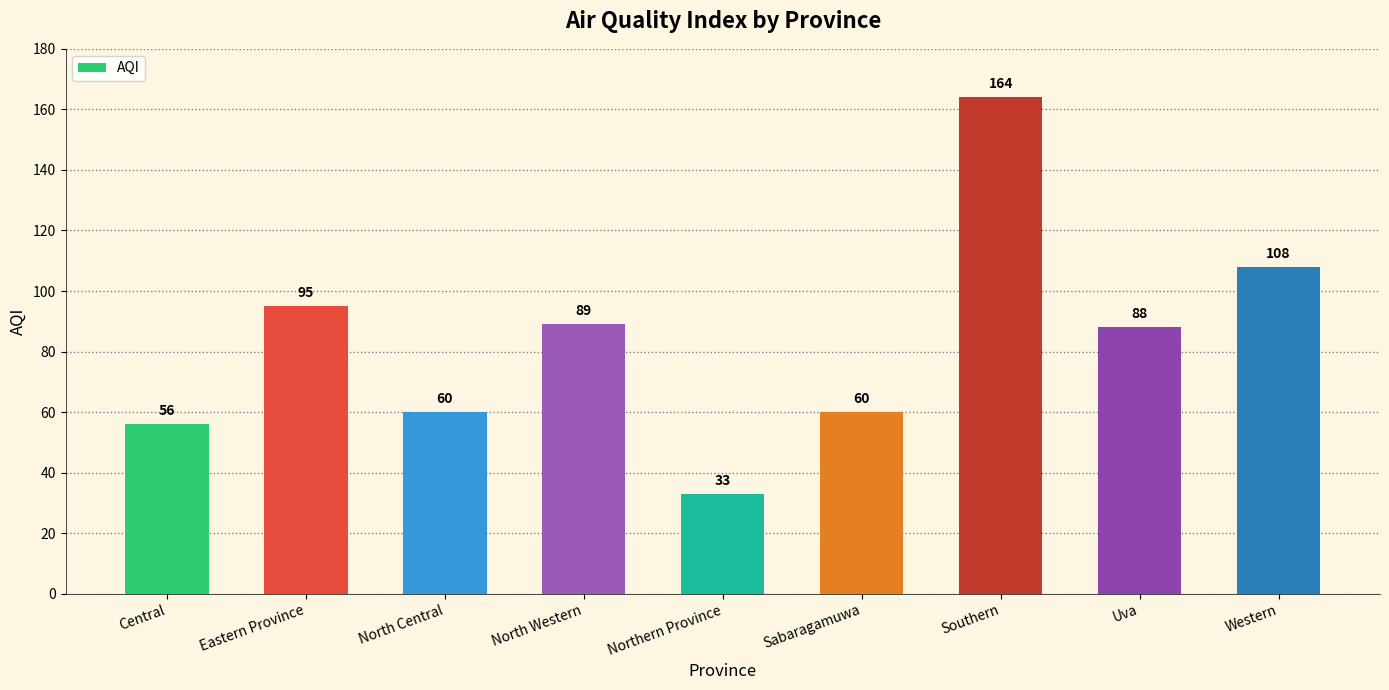

What is the change in value from Central to Northern Province?

-23